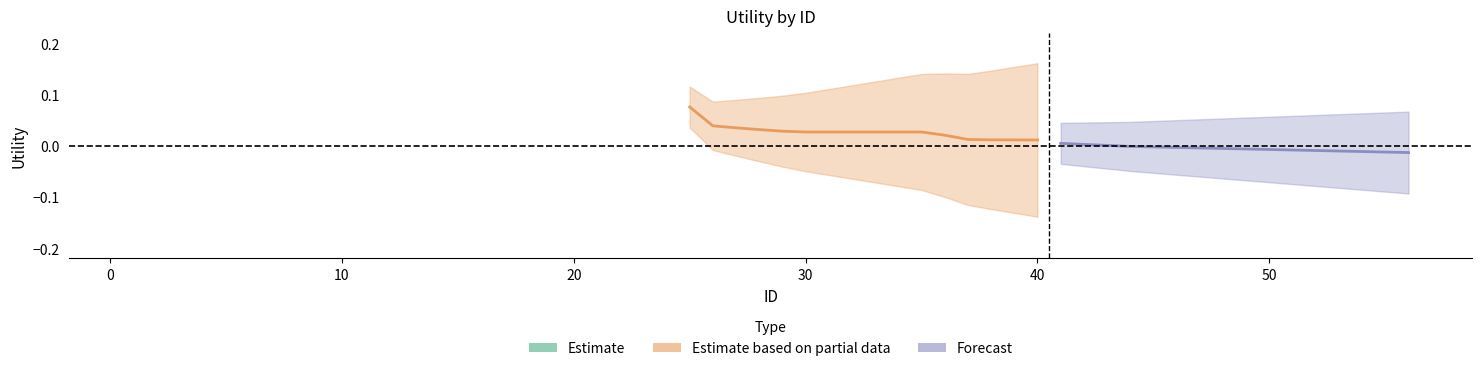

True or false: Partial_mid and Forecast_mid intersect in this chart.

False